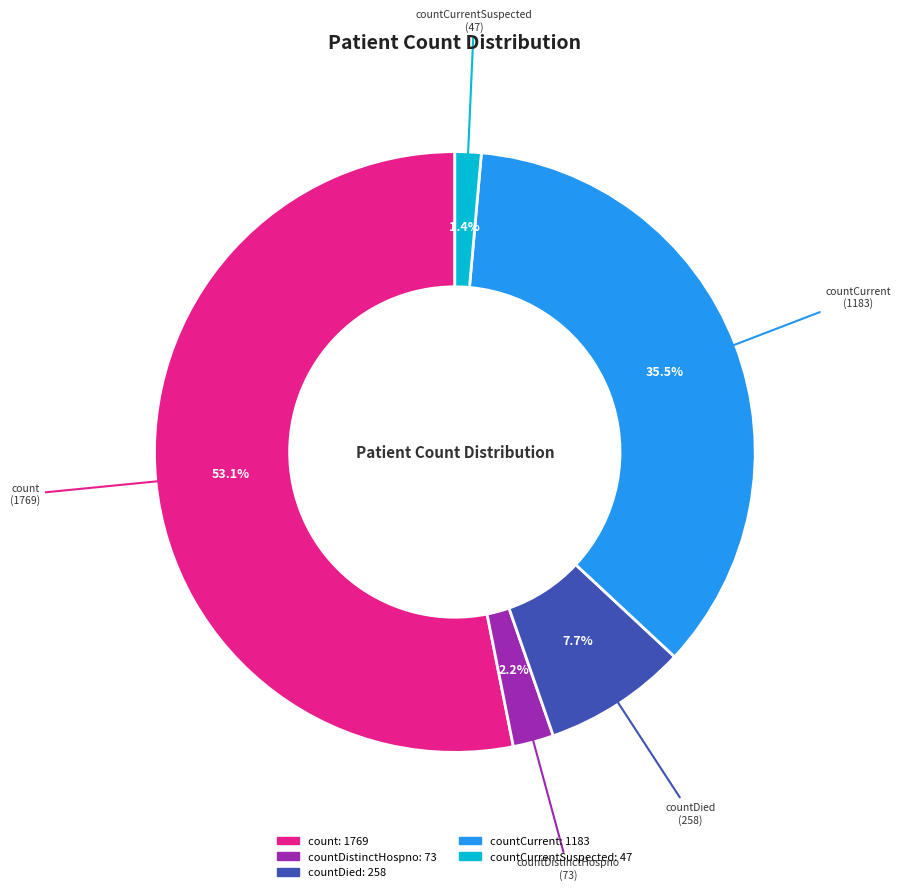

Does countDied account for over 50% of the chart?

No